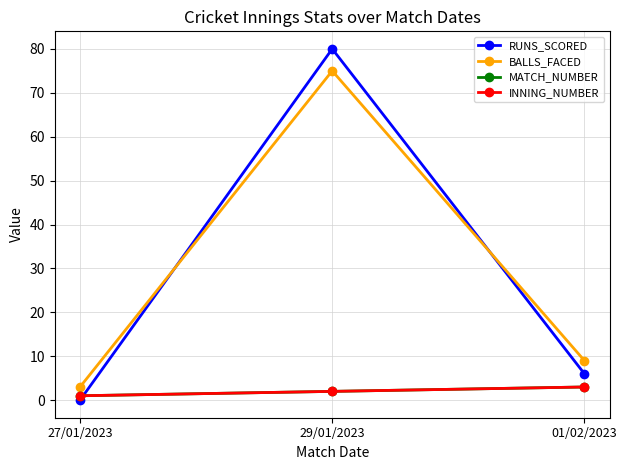

Is this an area chart (filled region under the line)?

No